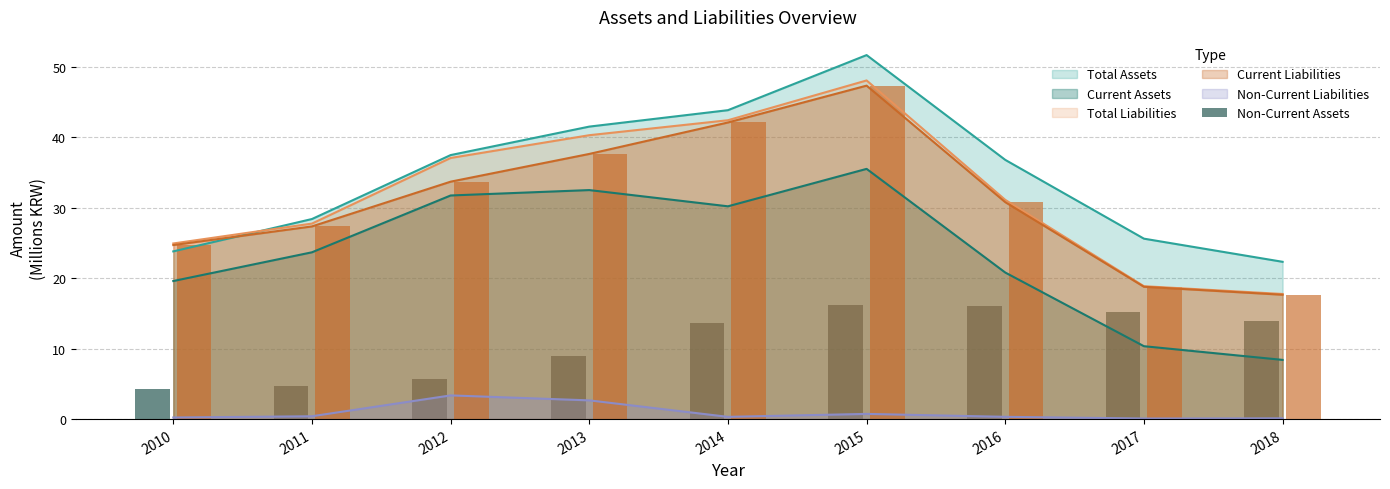

What is the value of the 9th bar from the left?

13.9